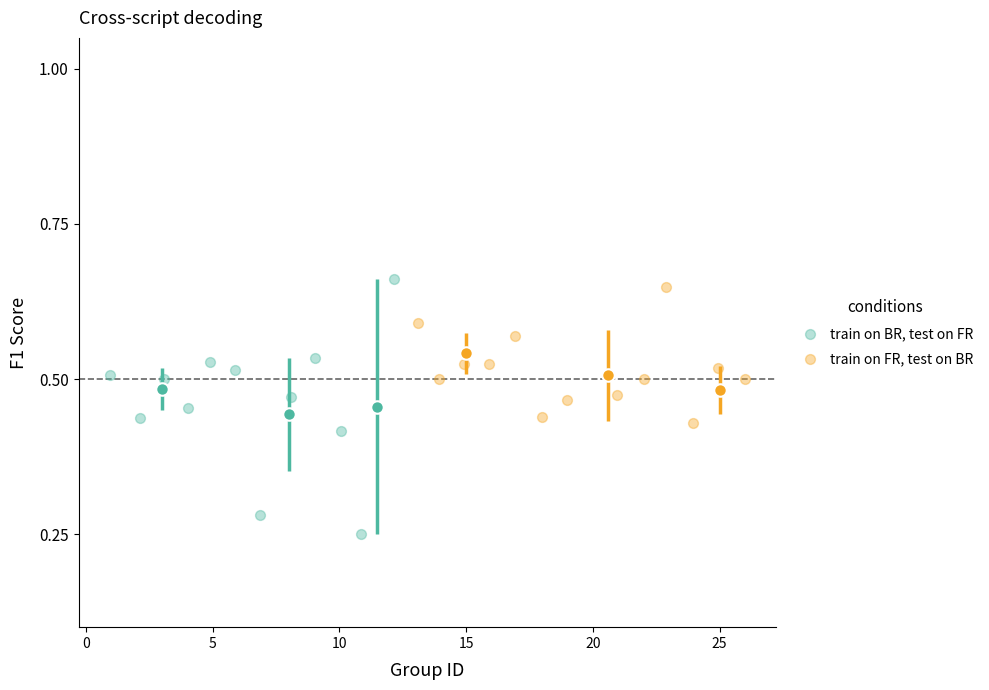

Which series reaches the minimum Y coordinate?

train on BR, test on FR